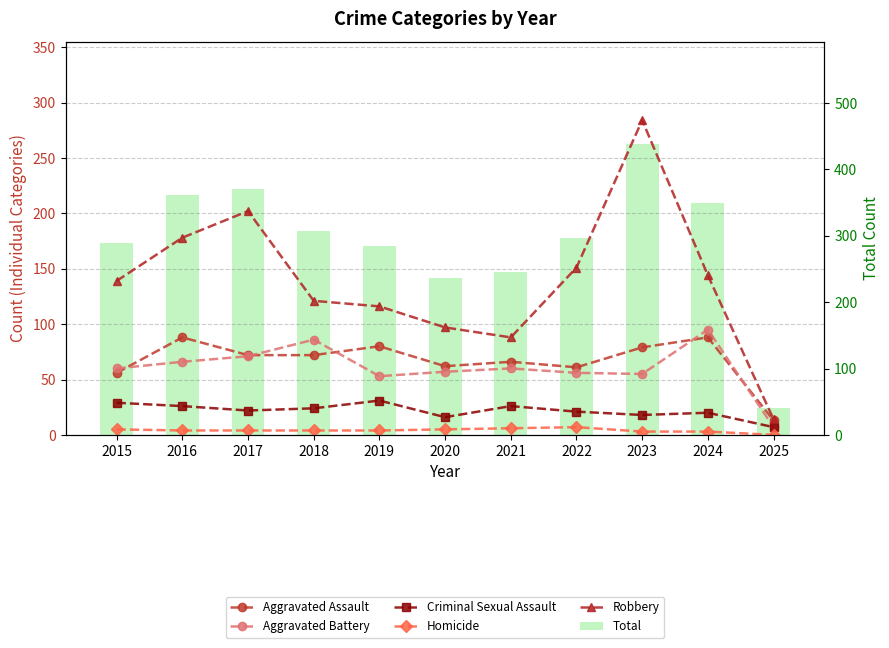

At which label is Homicide closest to 3?

2023